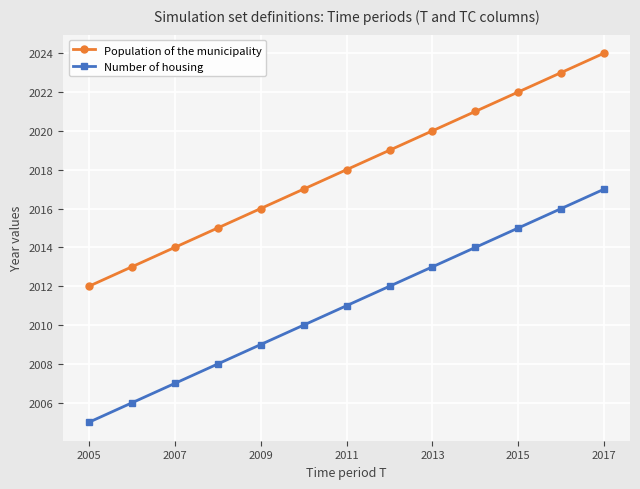

How many distinct data groups are displayed?

2